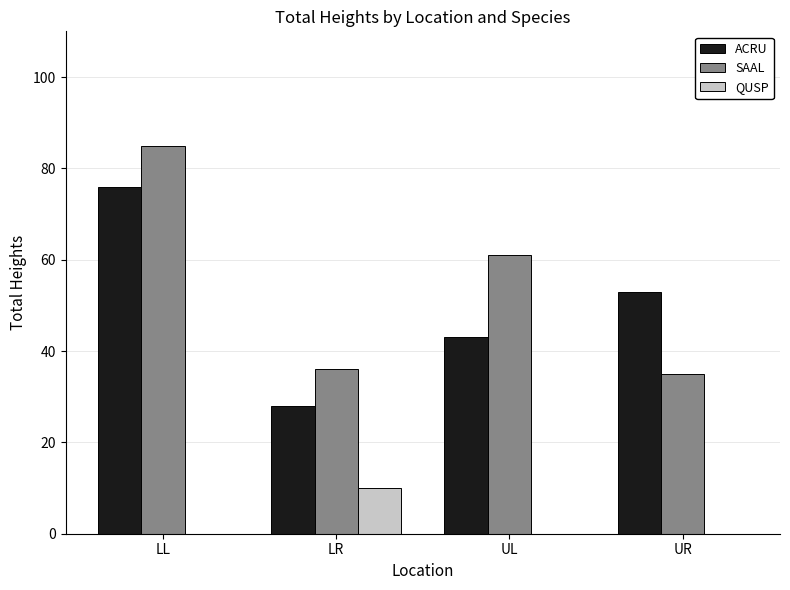

How many groups of bars are there?

4